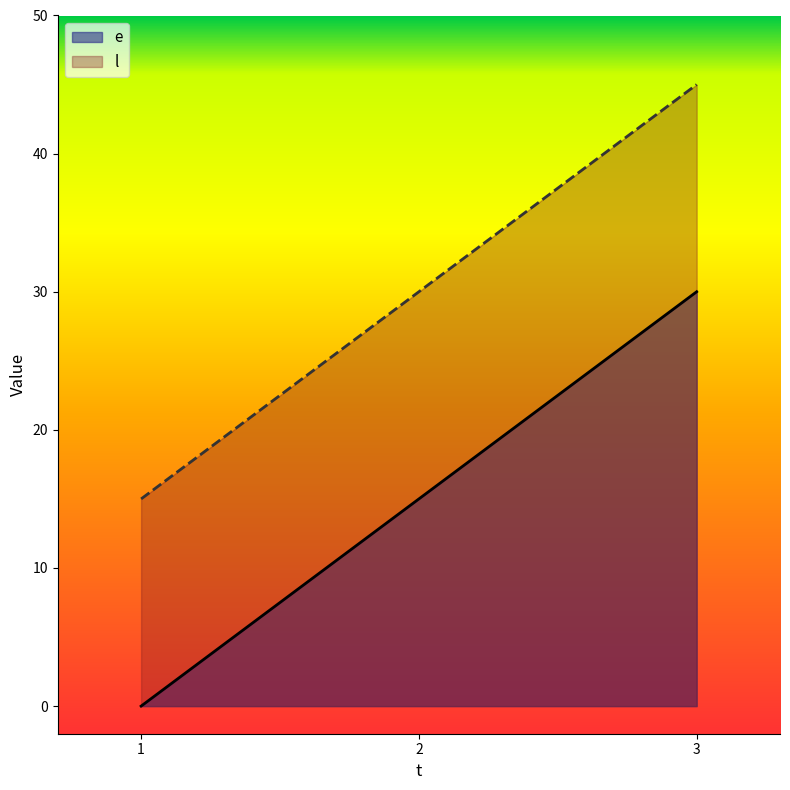

Which label corresponds to the smallest value in the chart?

1